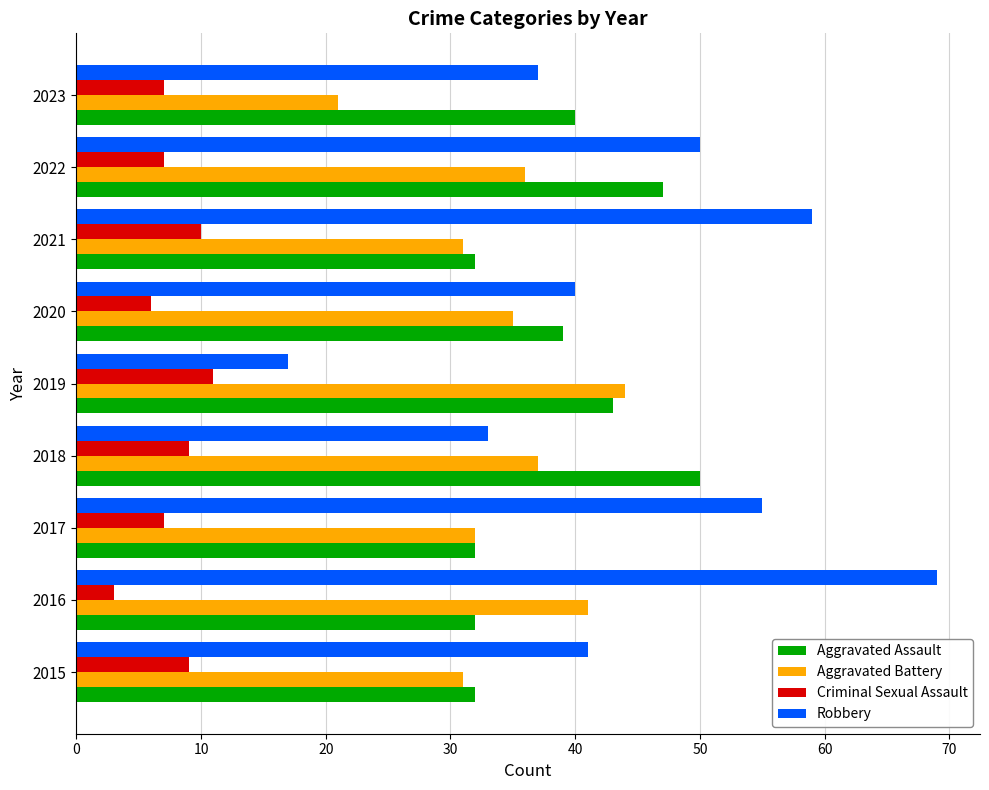

True or false: Aggravated Battery has a value of 14 at 2020.

False